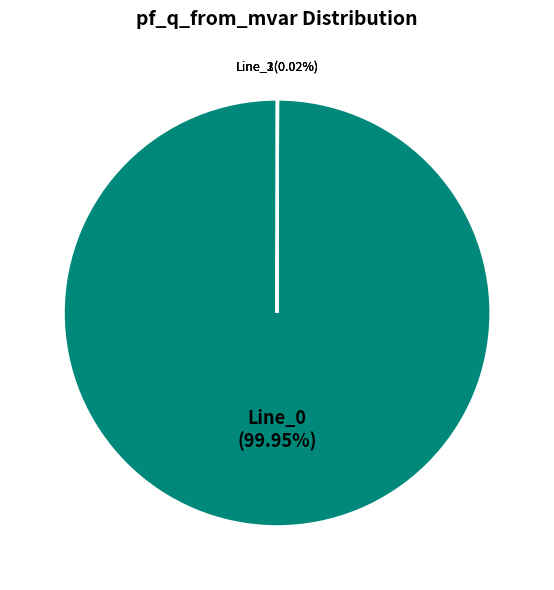

Is there any slice that represents more than half of the pie?

Yes